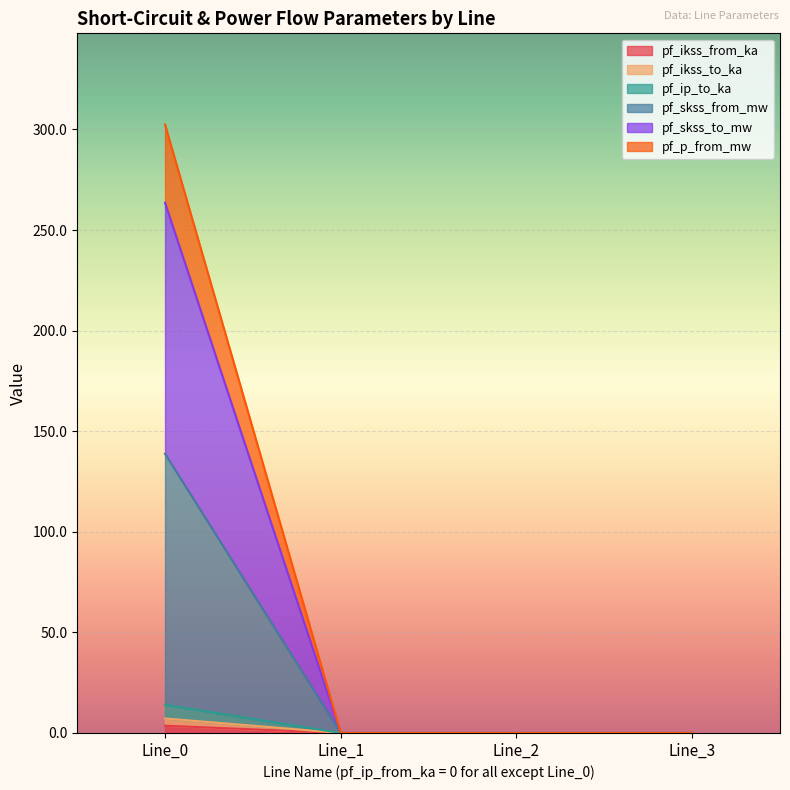

The pf_ip_to_ka series shows 2.1 at Line_2. True or false?

False